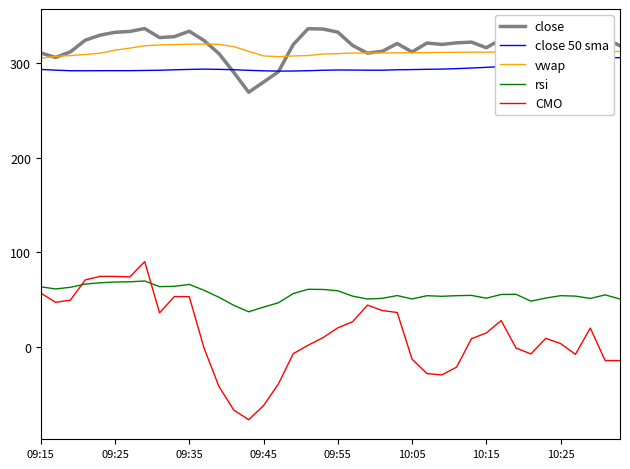

True or false: CMO has more than 1 points higher than both neighbors.

True